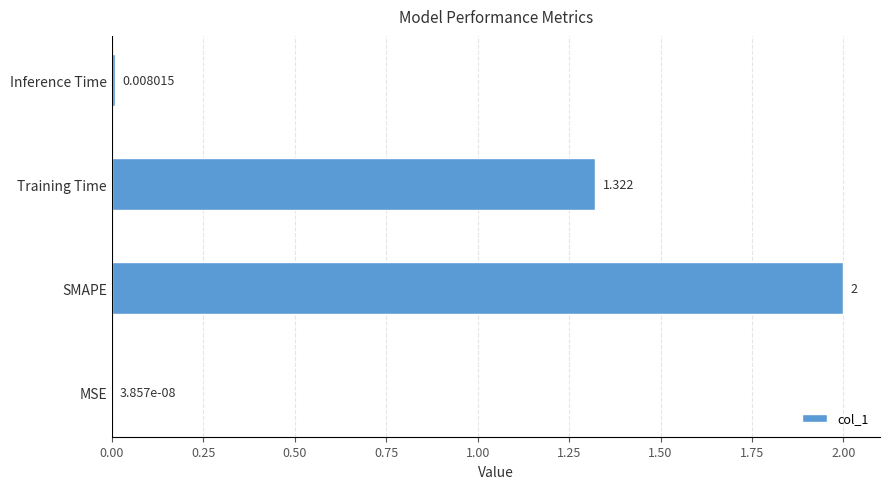

What is the average value?

0.8